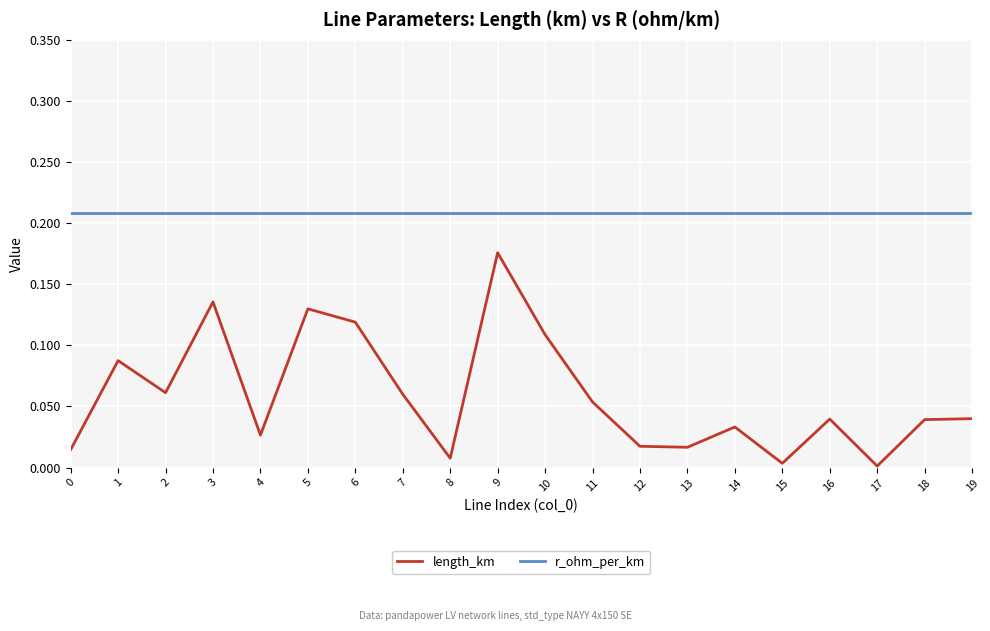

At how many categories does at least one series exceed 0?

20